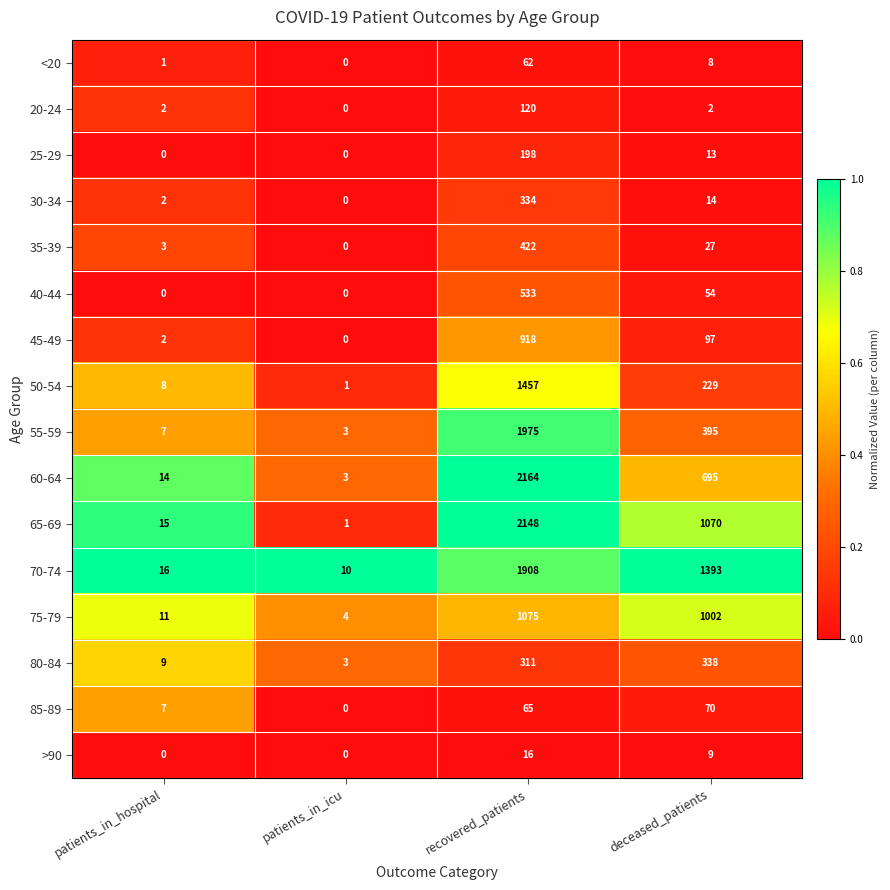

What is the difference between the highest and lowest values at patients_in_icu?

10